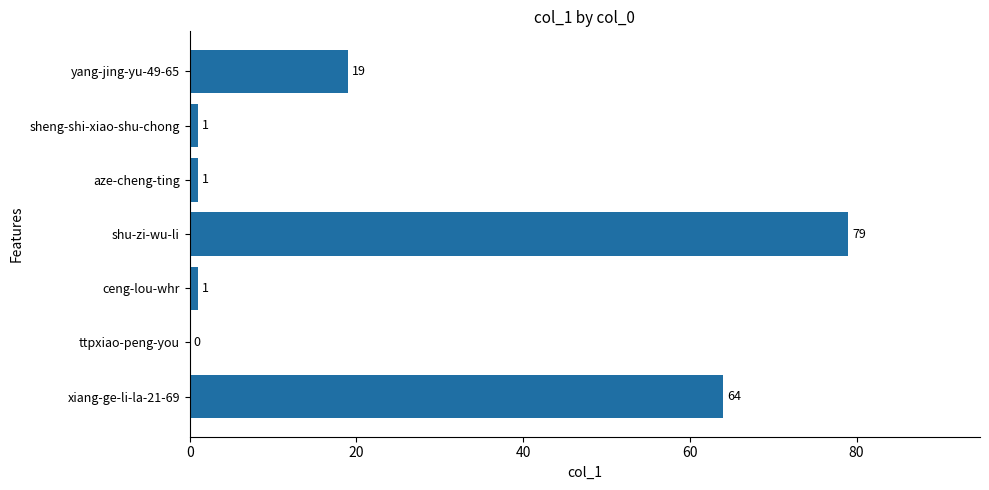

The value at xiang-ge-li-la-21-69 is 64. True or false?

True